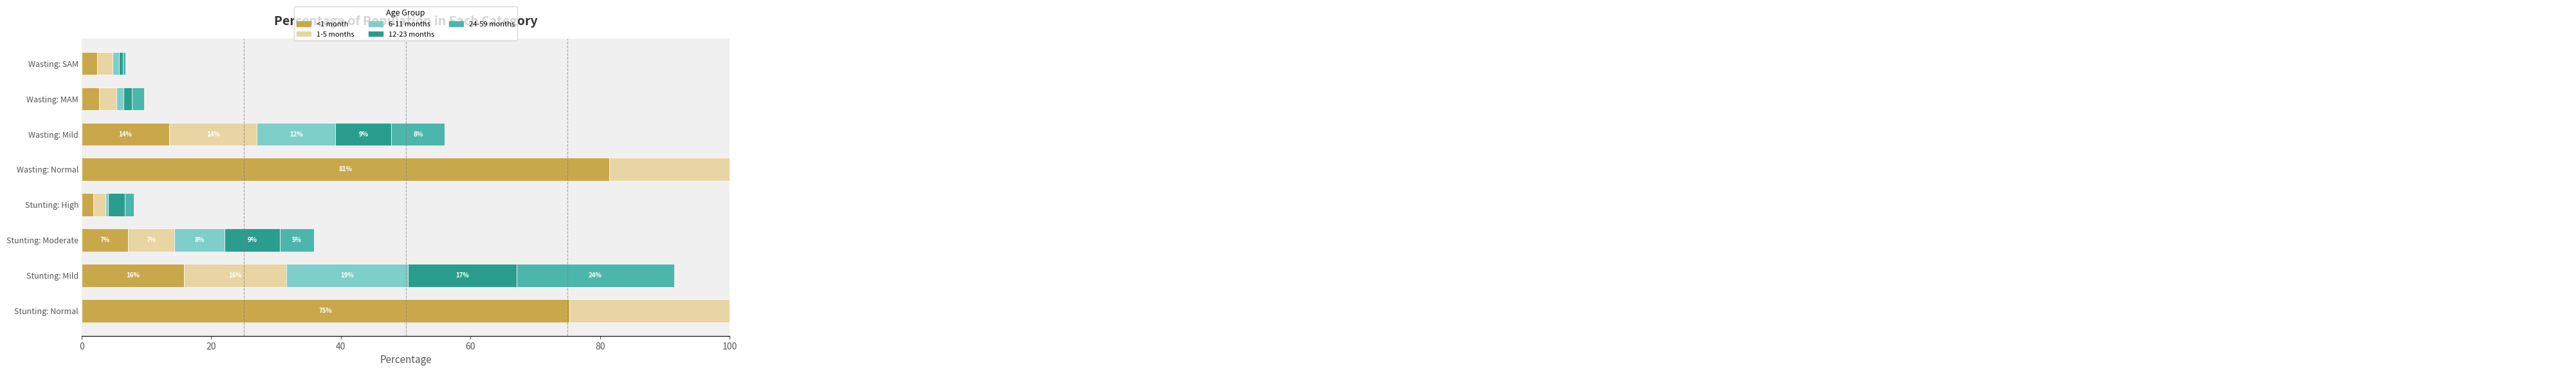

How many data points in 24-59 months are less than 8?

4